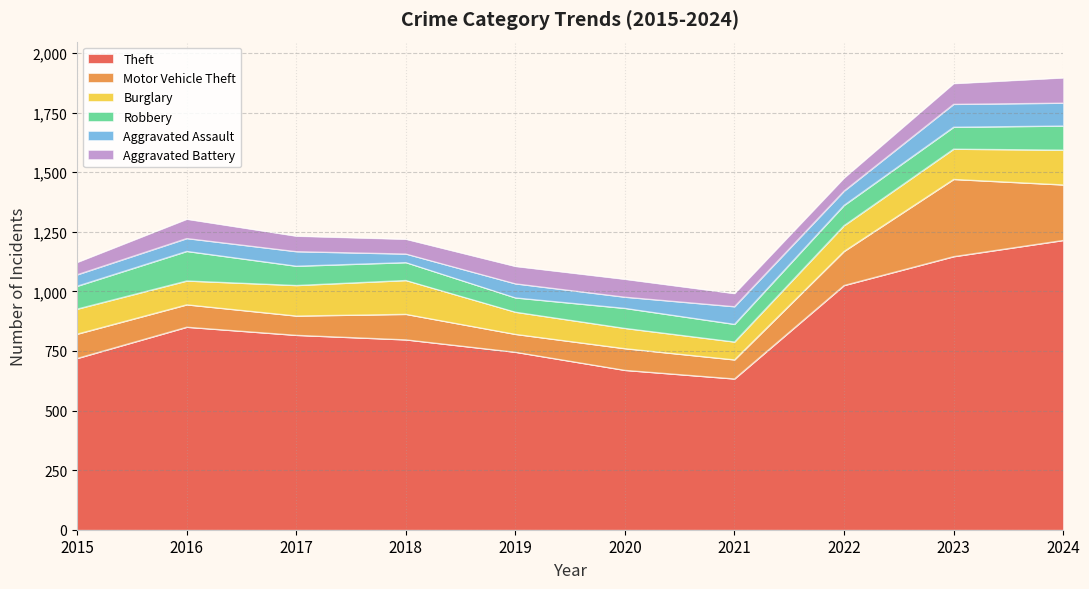

Rank the series at 2017 from lowest to highest value.

Aggravated Assault, Aggravated Battery, Motor Vehicle Theft, Robbery, Burglary, Theft